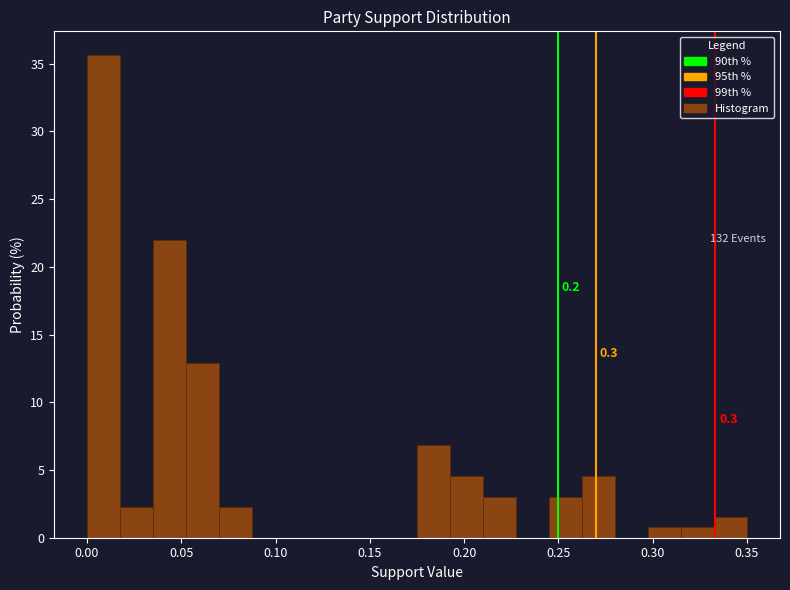

Around what value on the x-axis is the tallest bar? Give the approximate position of its centre, as read against the axis.

0.010